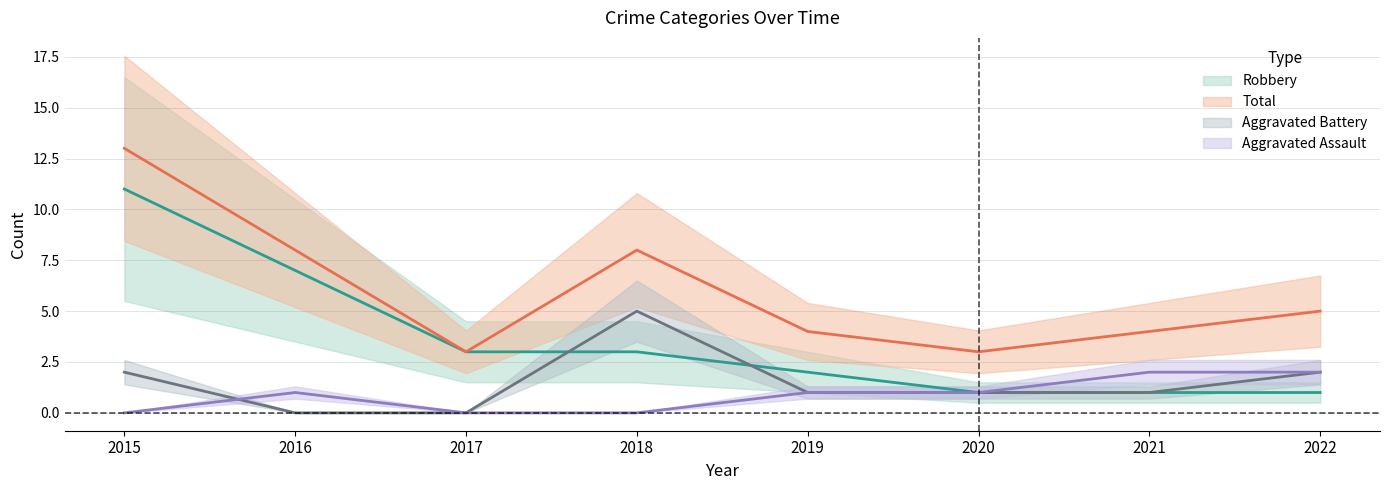

Between 2016 and 2022, which series saw the biggest shift?

Robbery